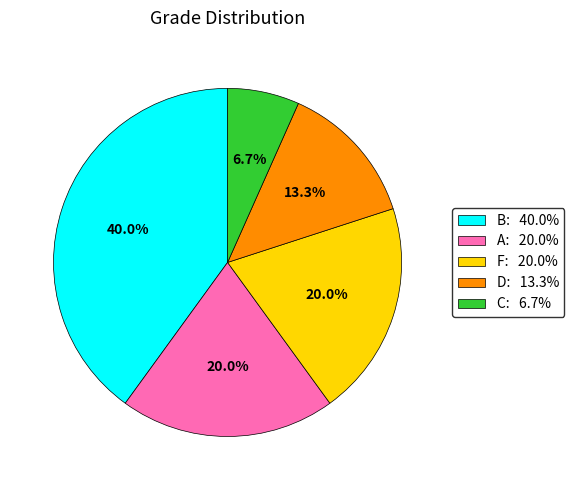

What percentage is NOT represented by C?

93.3%